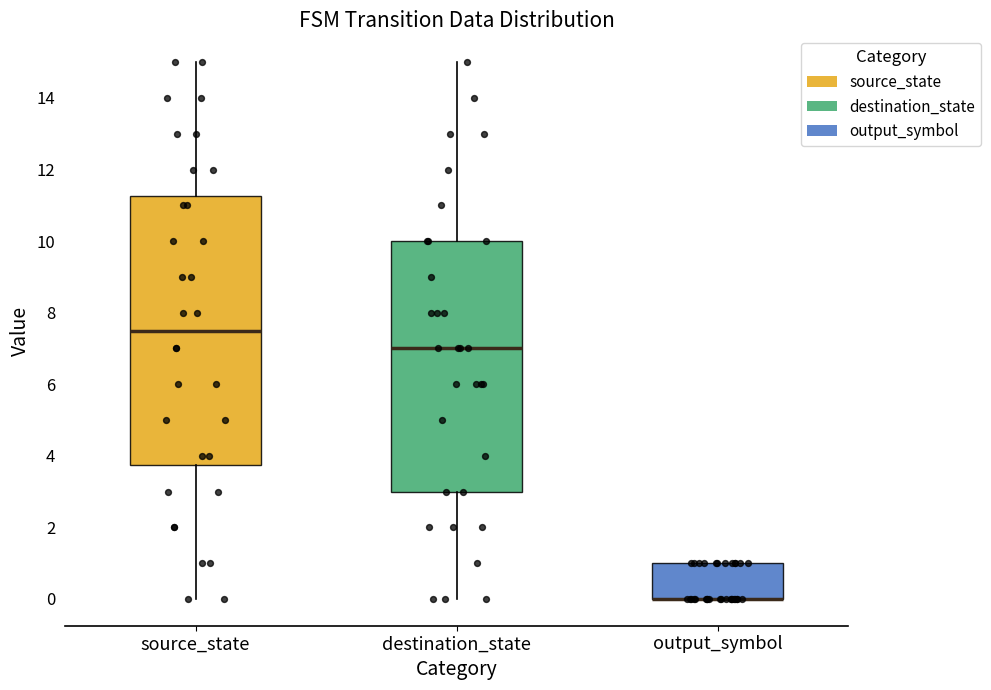

Comparing the boxes themselves (not the whiskers), which one is the tallest?

source_state